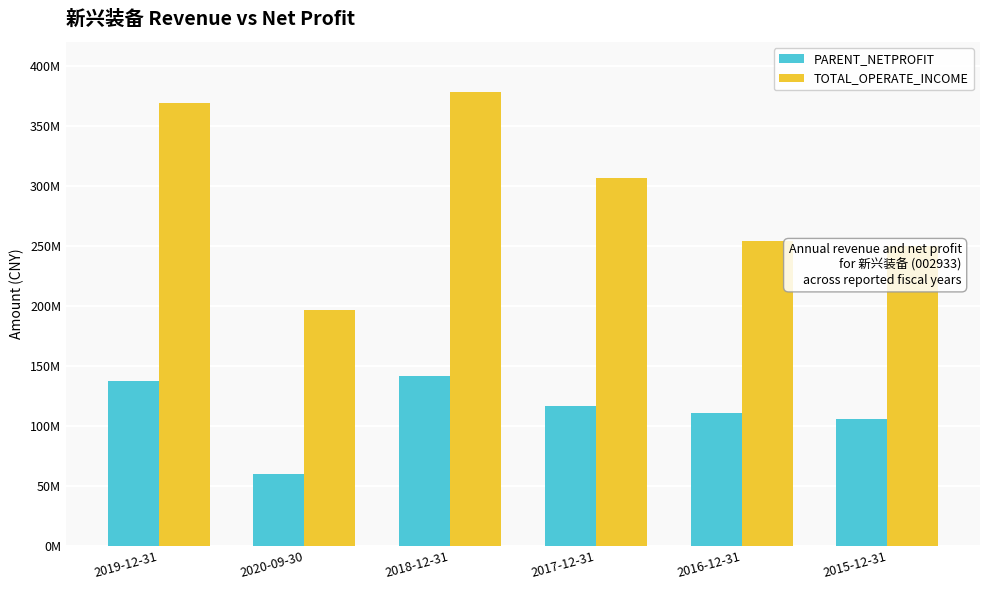

What is the difference between the second highest and minimum values in the TOTAL_OPERATE_INCOME series?

173187403.6